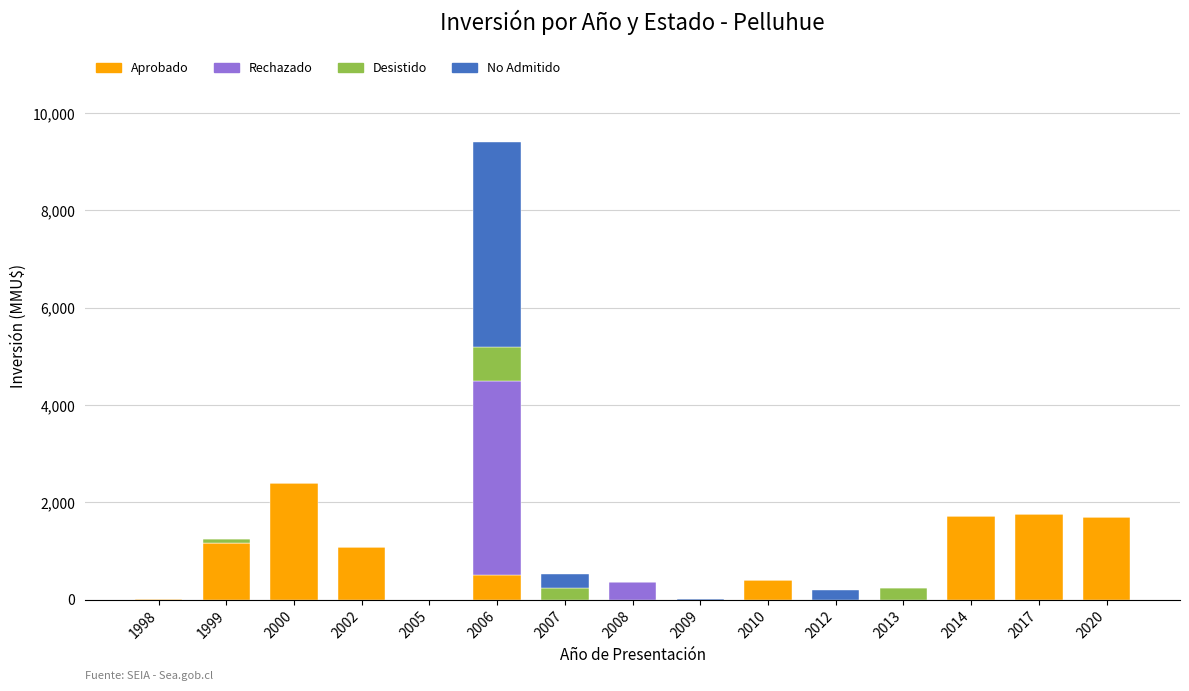

What is the maximum value for Aprobado?

2400